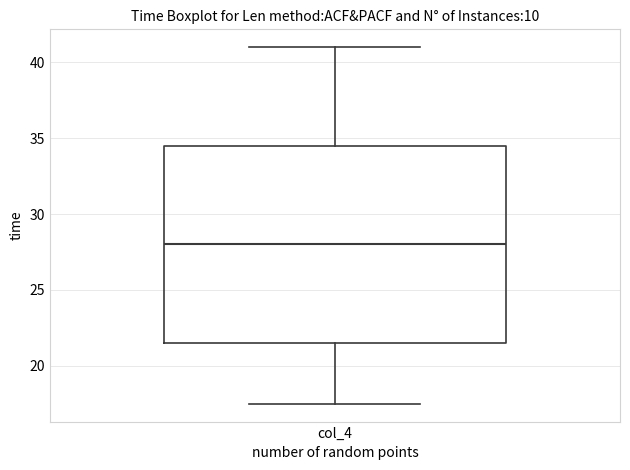

Transcribe this box plot: give where the median line is, the range the box spans, and where the two whiskers end, as read against the y-axis. The values are not printed on the chart, so give them approximately, as read against the axis.

median 28.0, box 21.5 to 34.5, whiskers 17.5 to 41.0